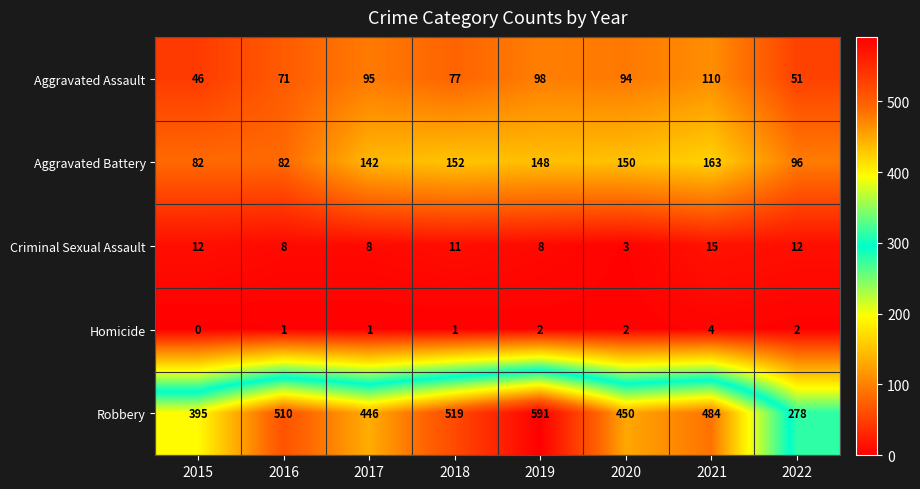

What is the difference between the second highest and minimum values in the Aggravated Battery series?

70